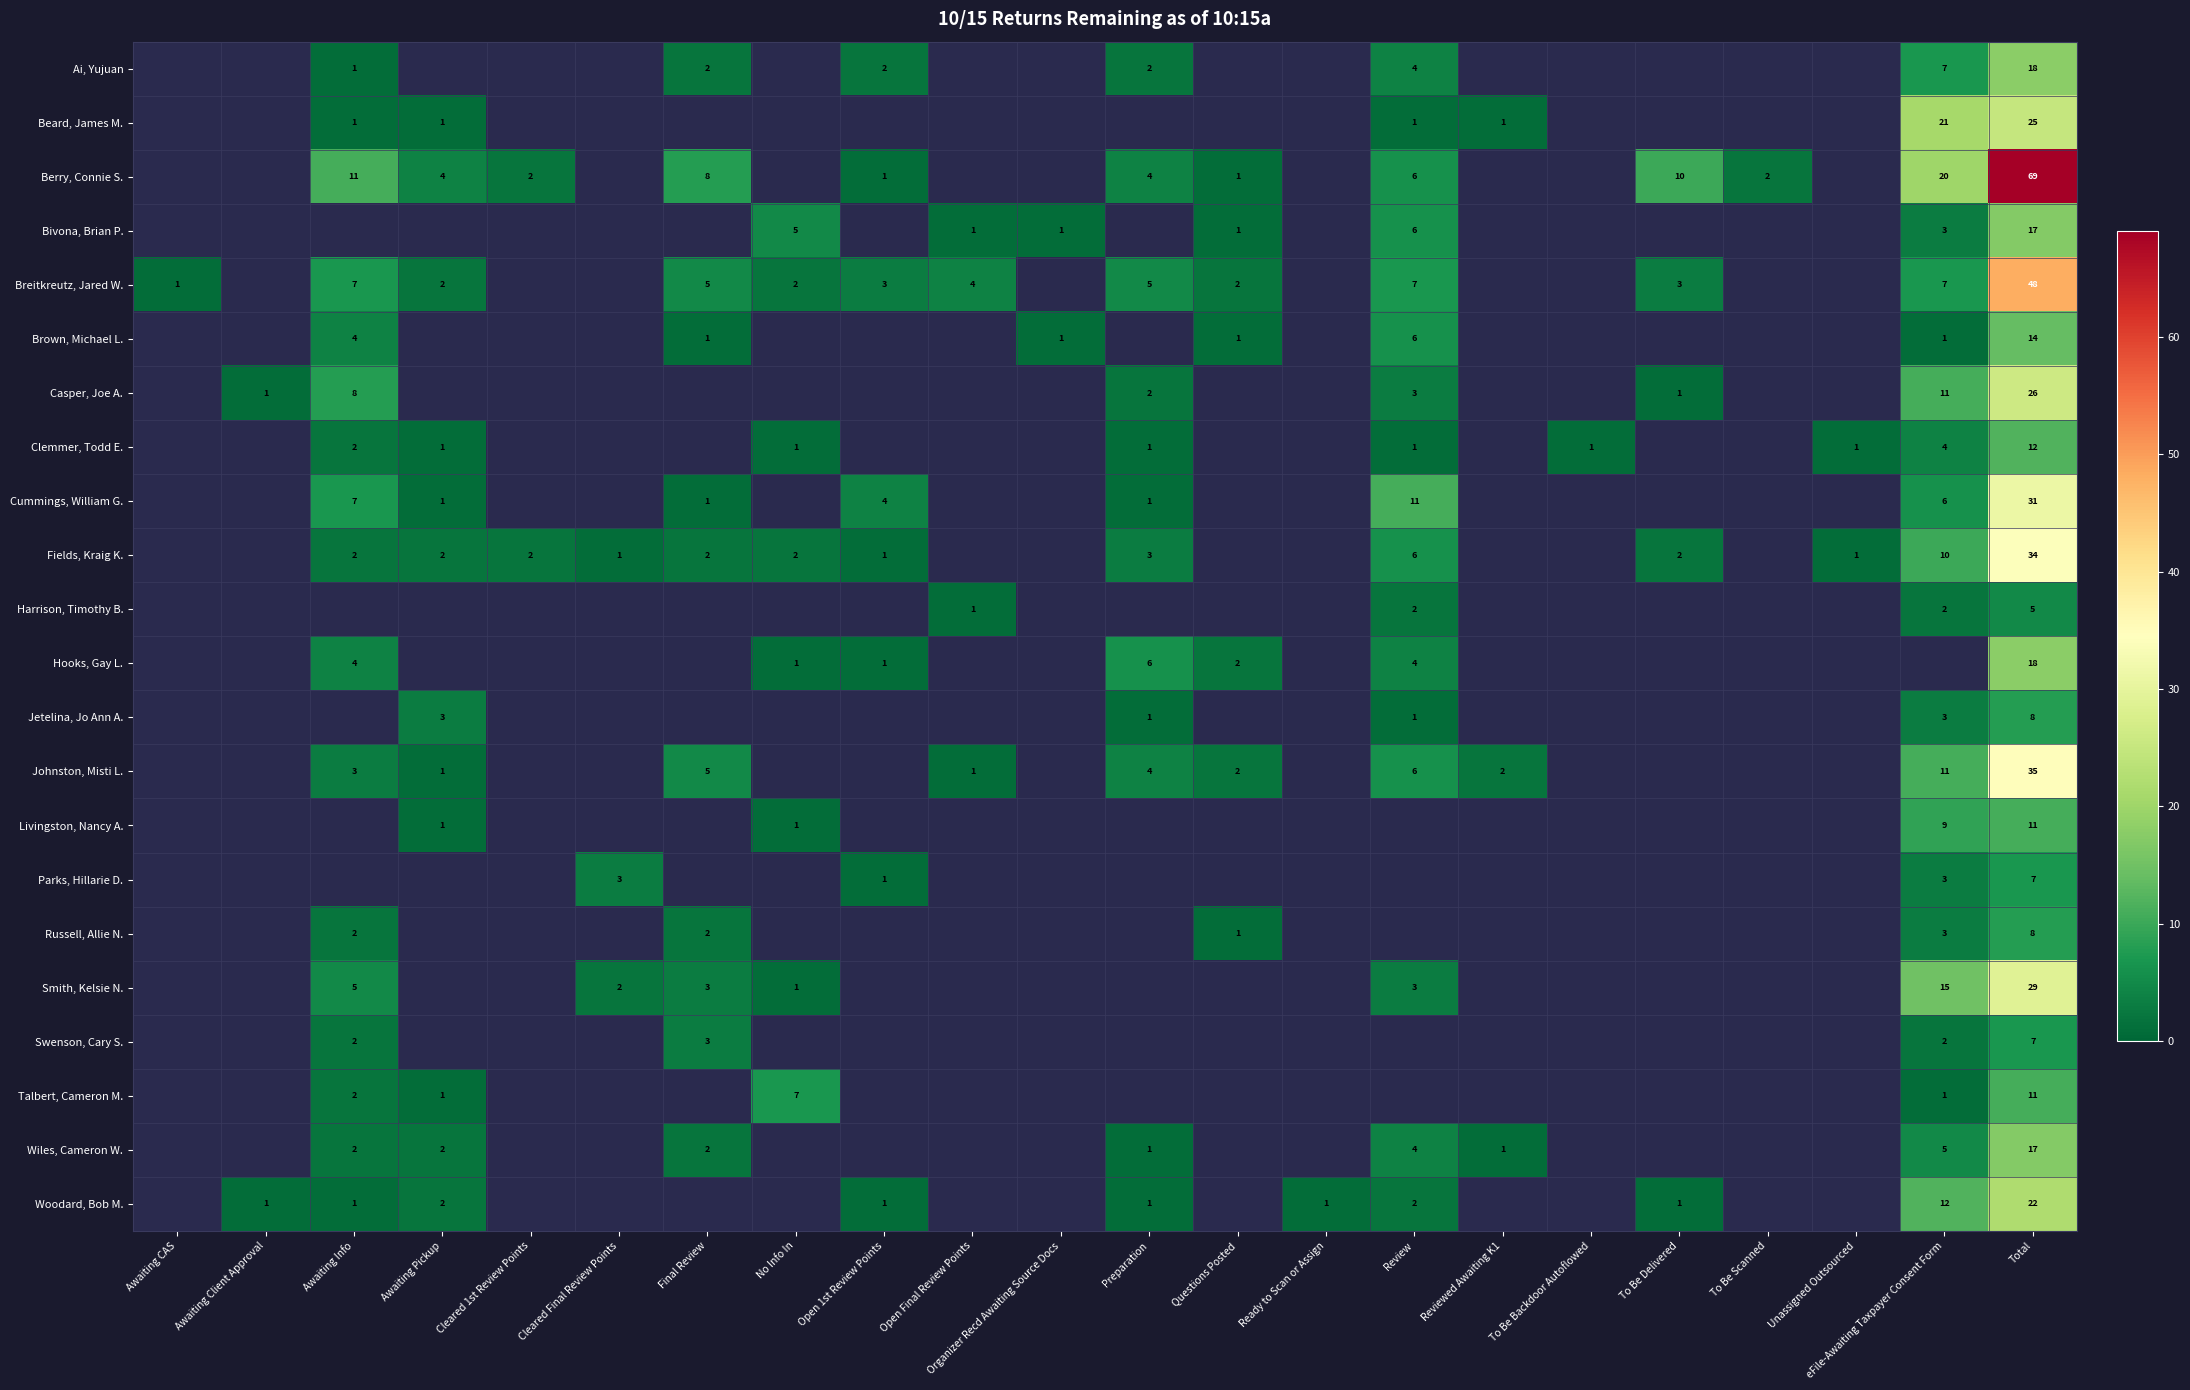

The Bivona, Brian P. series shows 2 at No Info In. True or false?

False